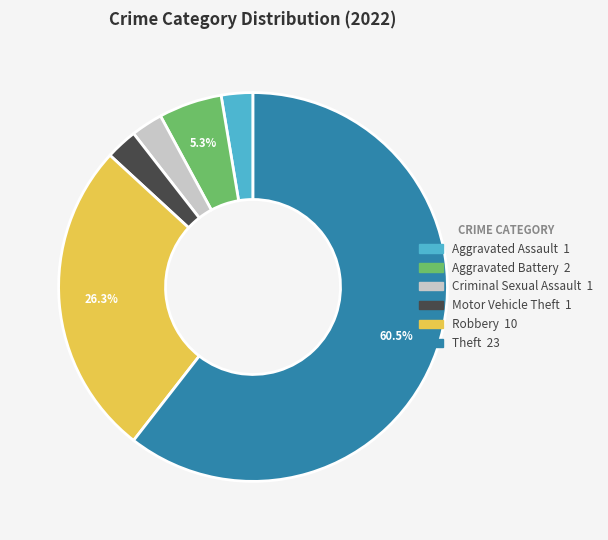

What is the largest slice in the pie chart?

Theft